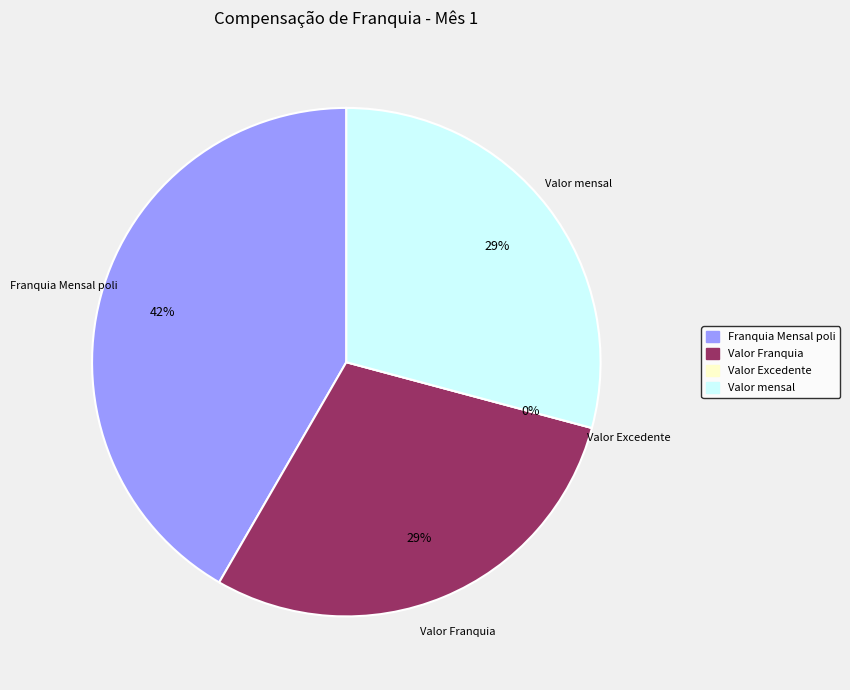

To the nearest percent, what is the average slice percentage?

25%